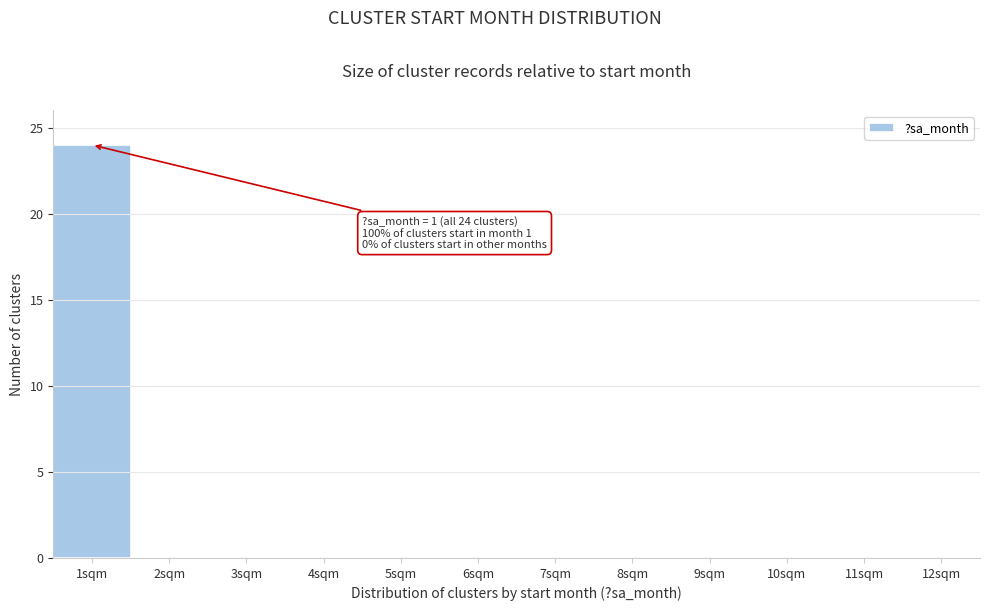

Reading right to left, what are all the values shown in this chart?

12sqm=0	11sqm=0	10sqm=0	9sqm=0	8sqm=0	7sqm=0	6sqm=0	5sqm=0	4sqm=0	3sqm=0	2sqm=0	1sqm=24